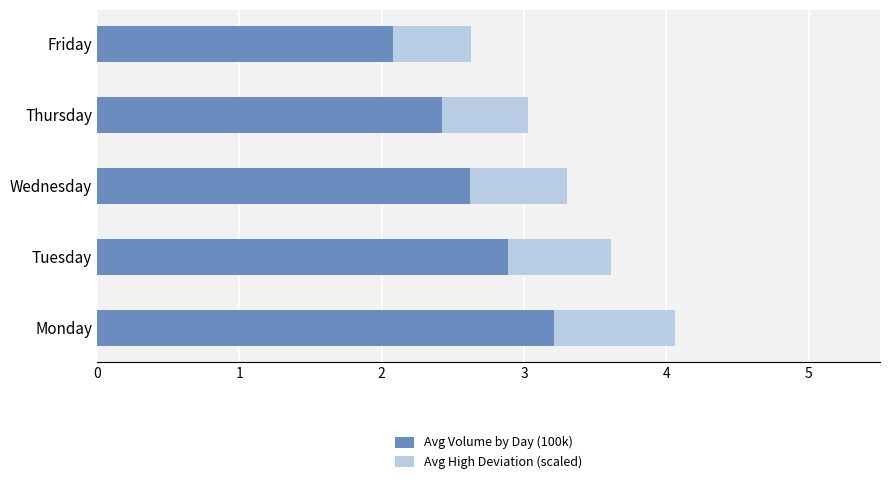

Which category has the lowest value in the Avg Volume by Day (100k) series?

Friday